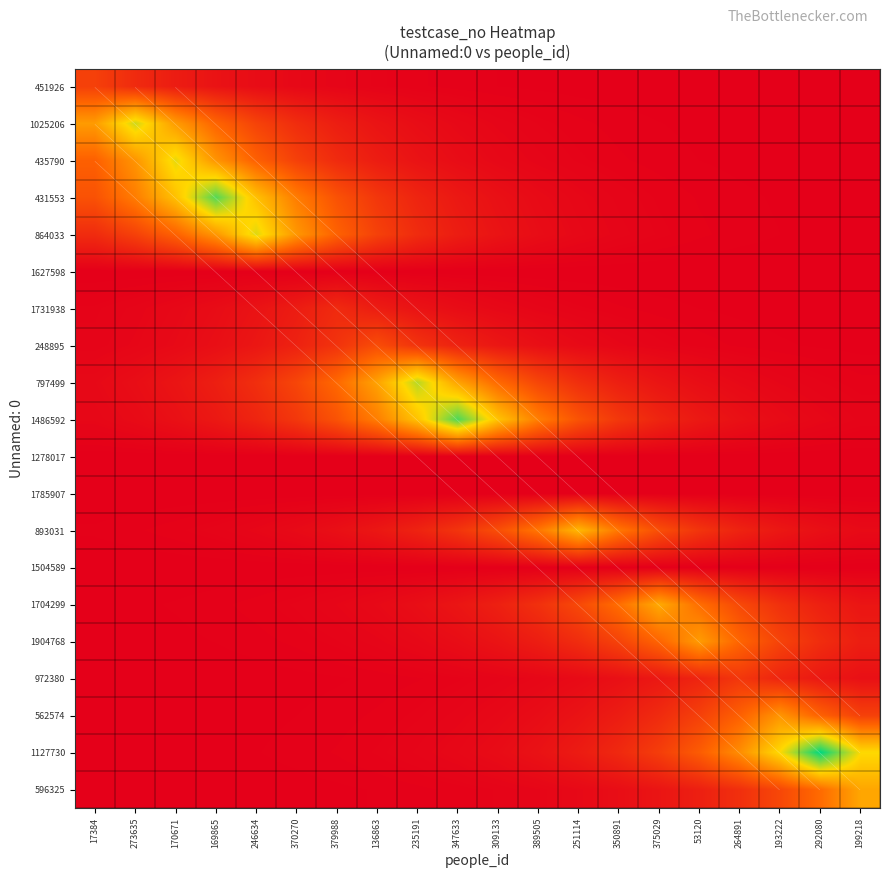

Rank the categories by 797499 value from highest to lowest.

235191, 136863, 347633, 379988, 309133, 370270, 389505, 246634, 251114, 169865, 350891, 170671, 375029, 273635, 53120, 17384, 264891, 193222, 292080, 199218